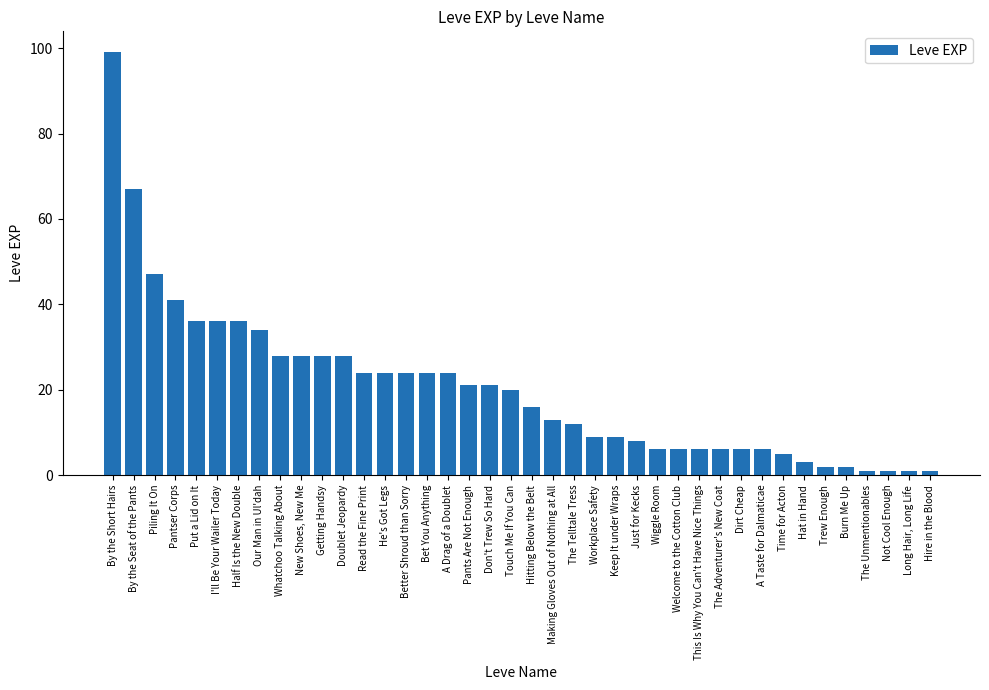

What is the label of the 37th bar from the left?

The Unmentionables